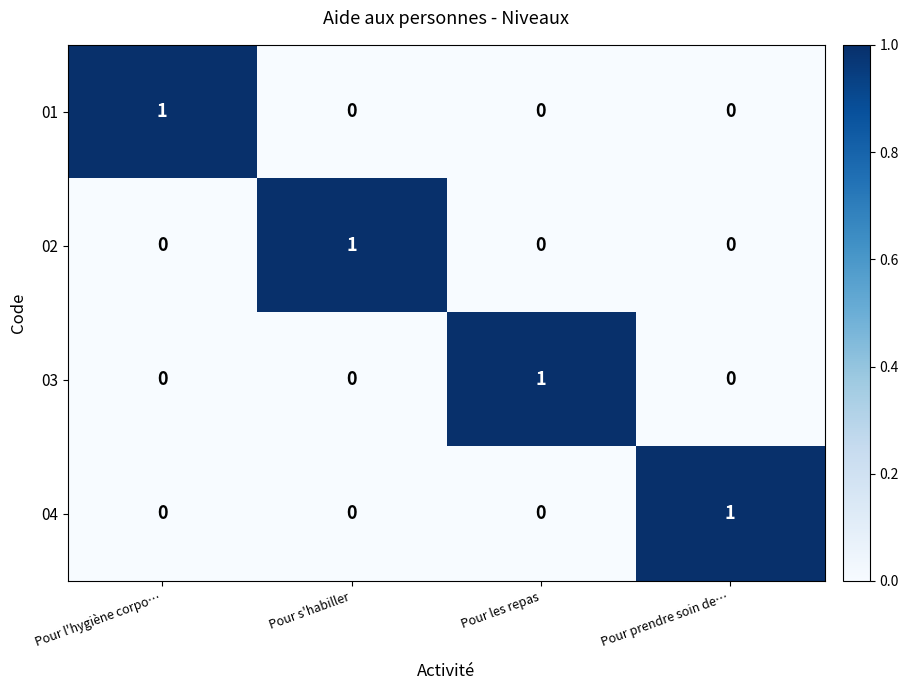

Count the 02 values in the range 0 to 1.

4